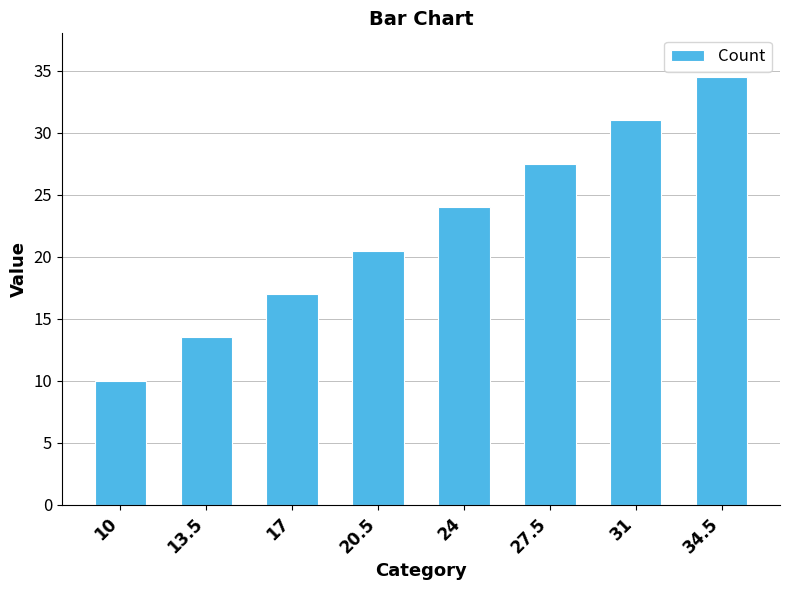

List the labels in order of value, largest first.

34.5, 31, 27.5, 24, 20.5, 17, 13.5, 10